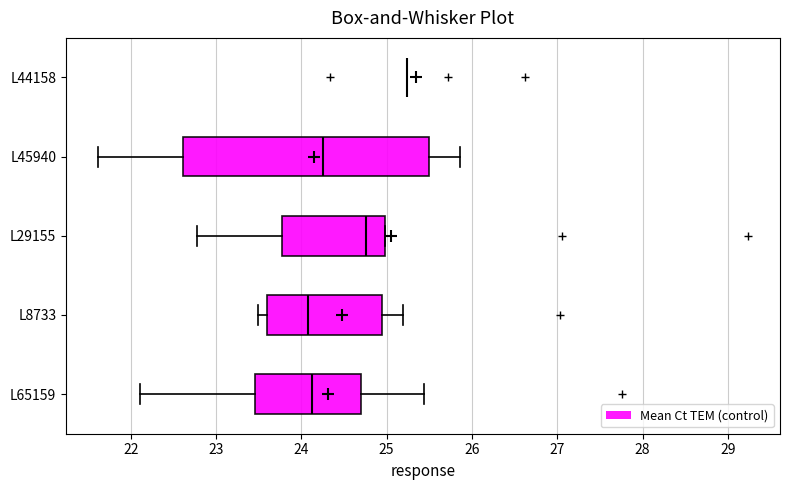

Comparing the boxes themselves (not the whiskers), which one is the widest?

L45940